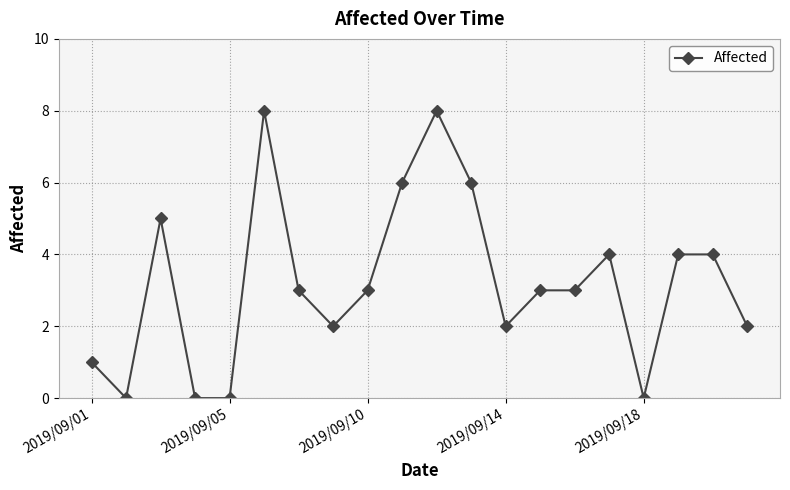

What is the value of the 20th point from the left?

2